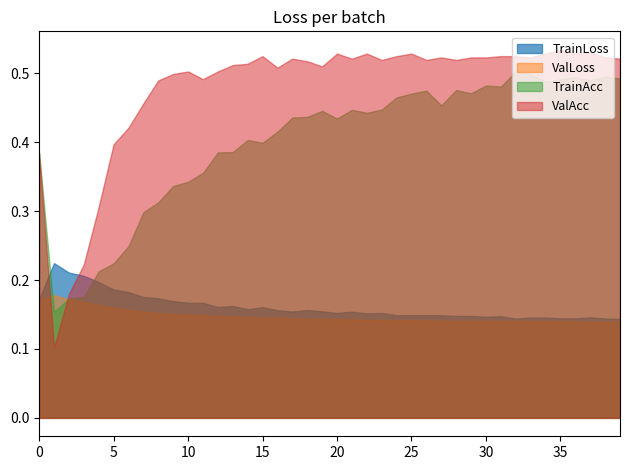

Between 5 and 4, which is larger?

4